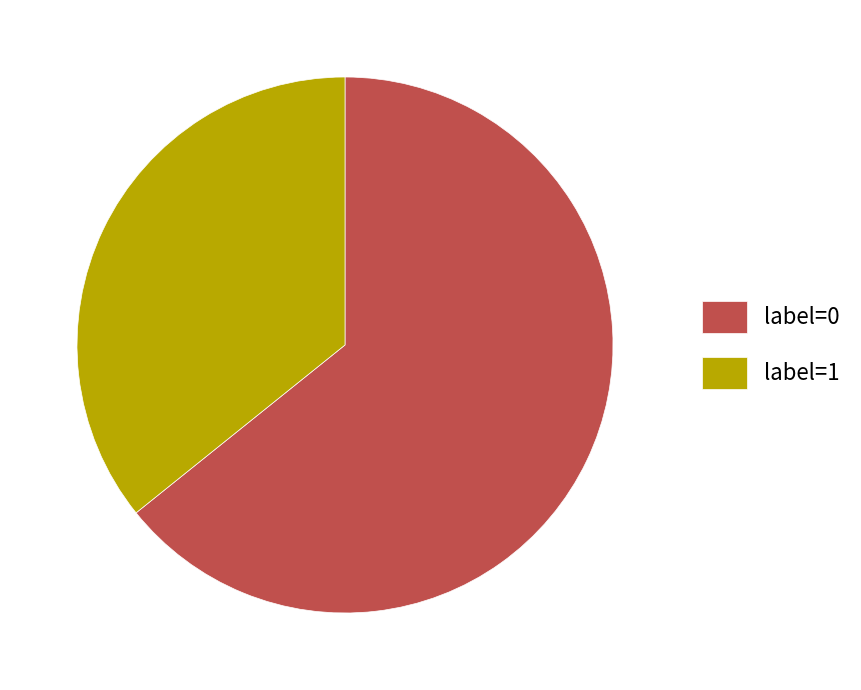

Which has a higher value, label=1 or label=0?

label=0